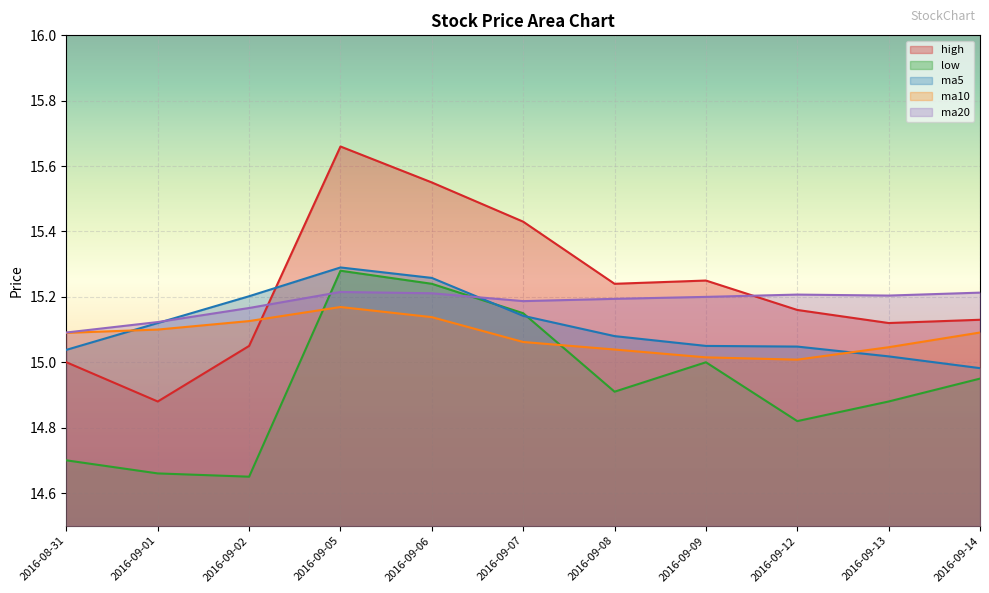

The ma20 series shows 15.2 at 2016-09-05. True or false?

True